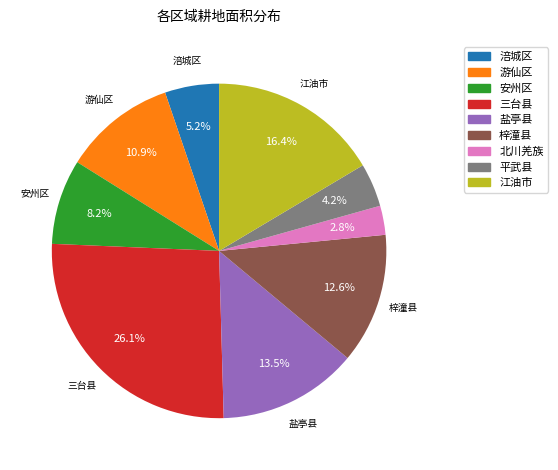

Is there a majority slice in this chart?

No